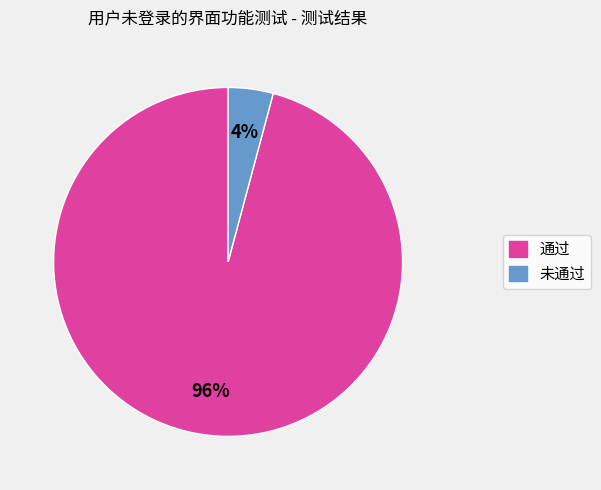

To the nearest percent, what percentage of the pie is 未通过?

4%